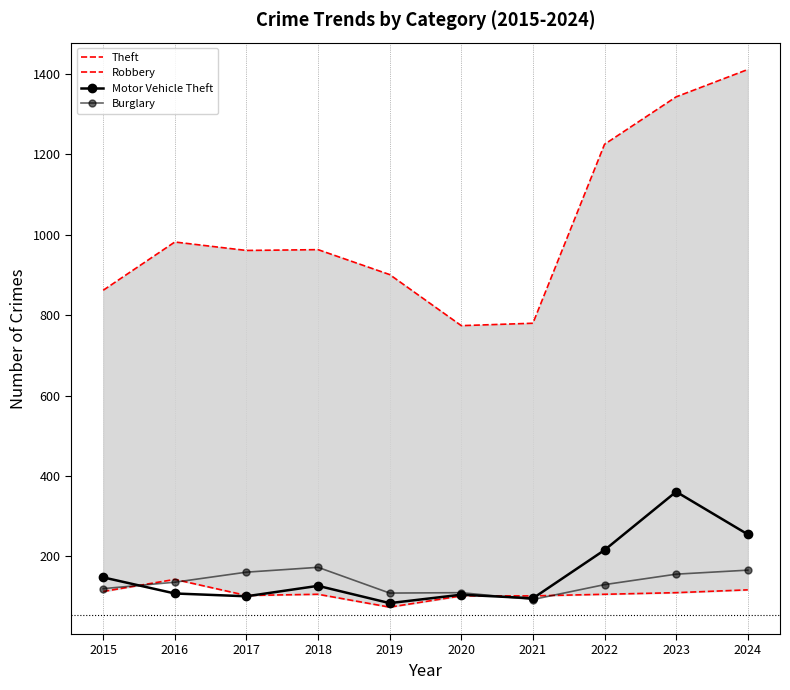

Where is the first local maximum for Theft?

2016